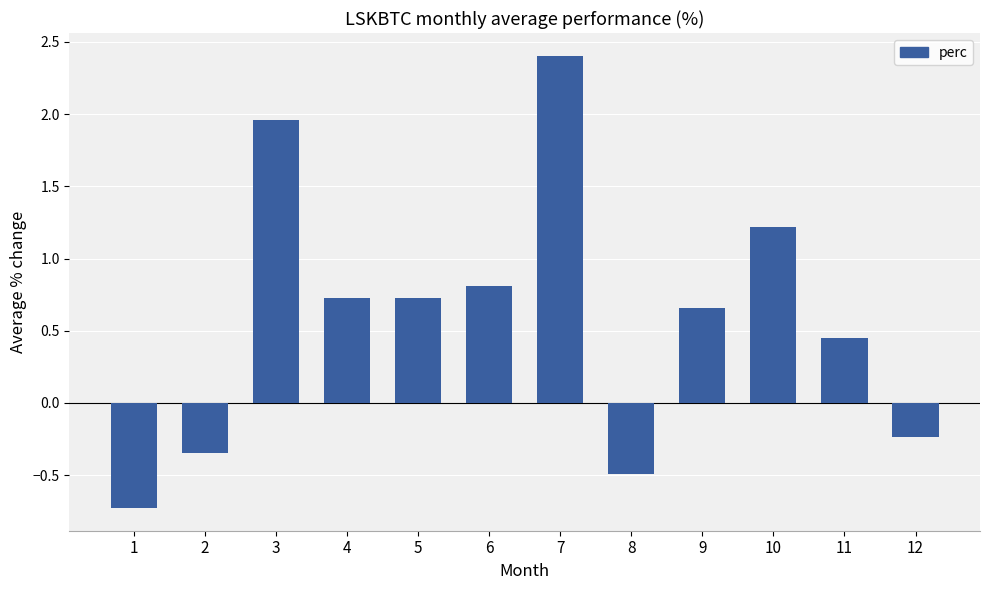

What is the change in value from 3 to 4?

-1.2